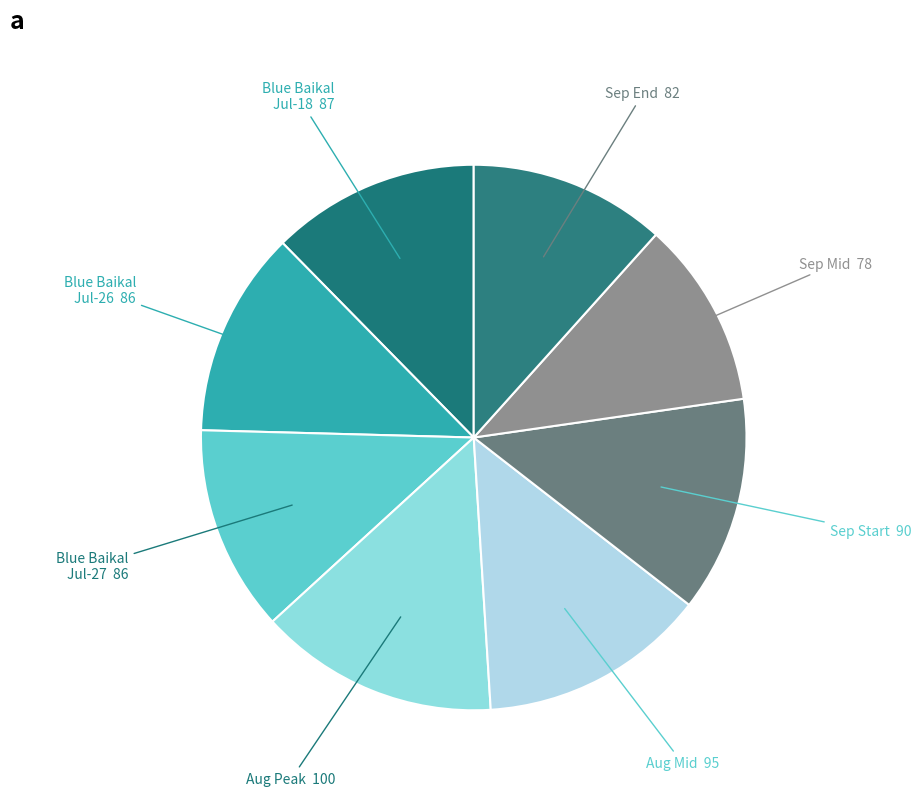

Does any single category account for the majority?

No